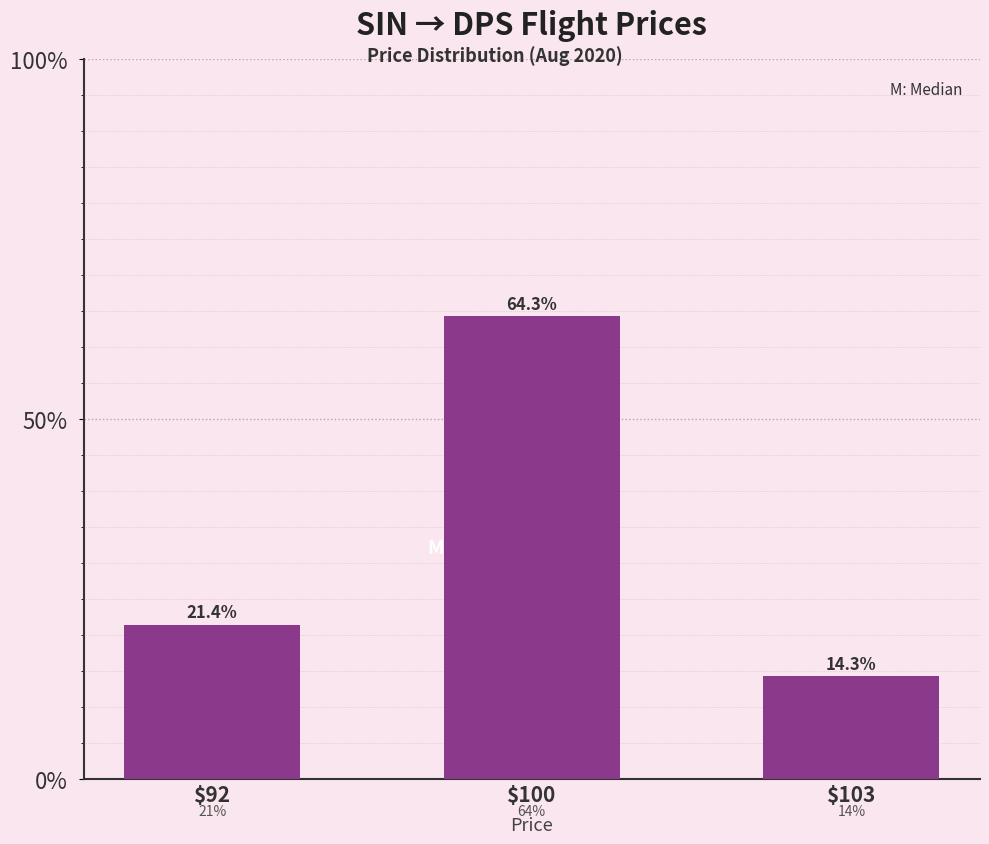

List the labels in order of value, largest first.

$100, $92, $103